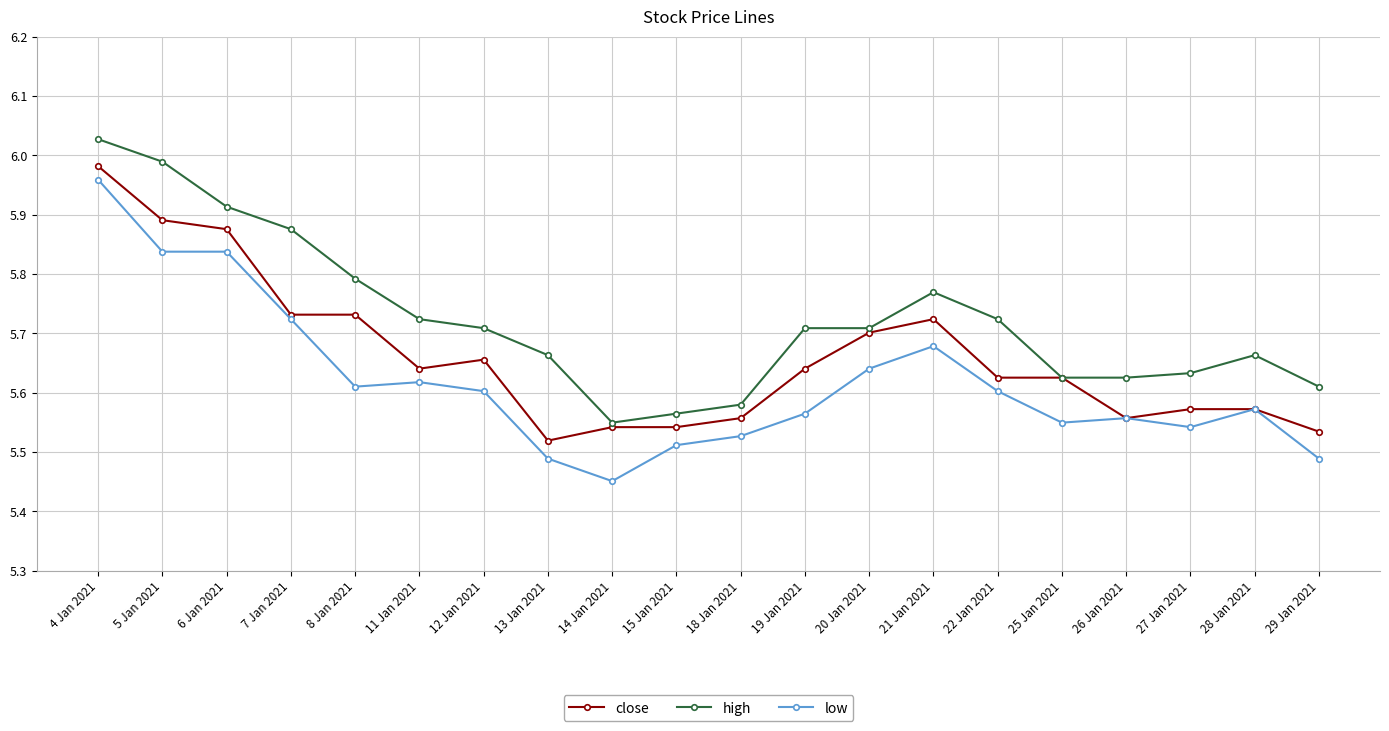

What position from the left is 29 Jan 2021?

20